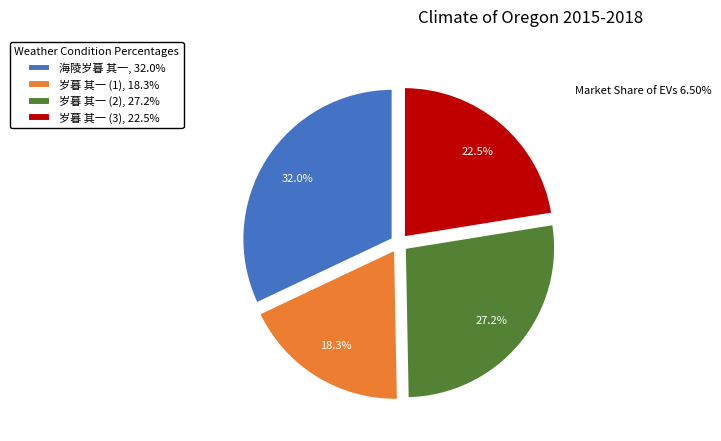

How many slices are in this pie chart?

4